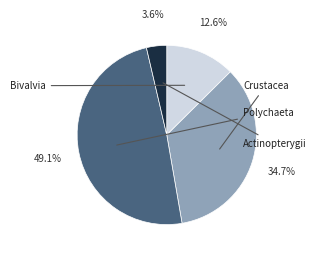

Is there a majority slice in this chart?

No